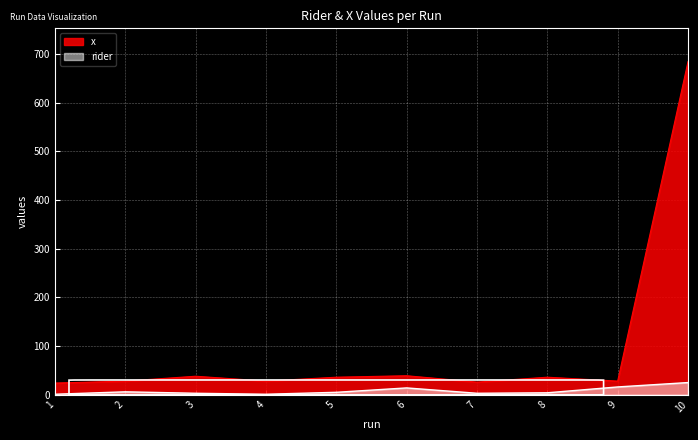

Which has a higher value, 8 or 3?

8